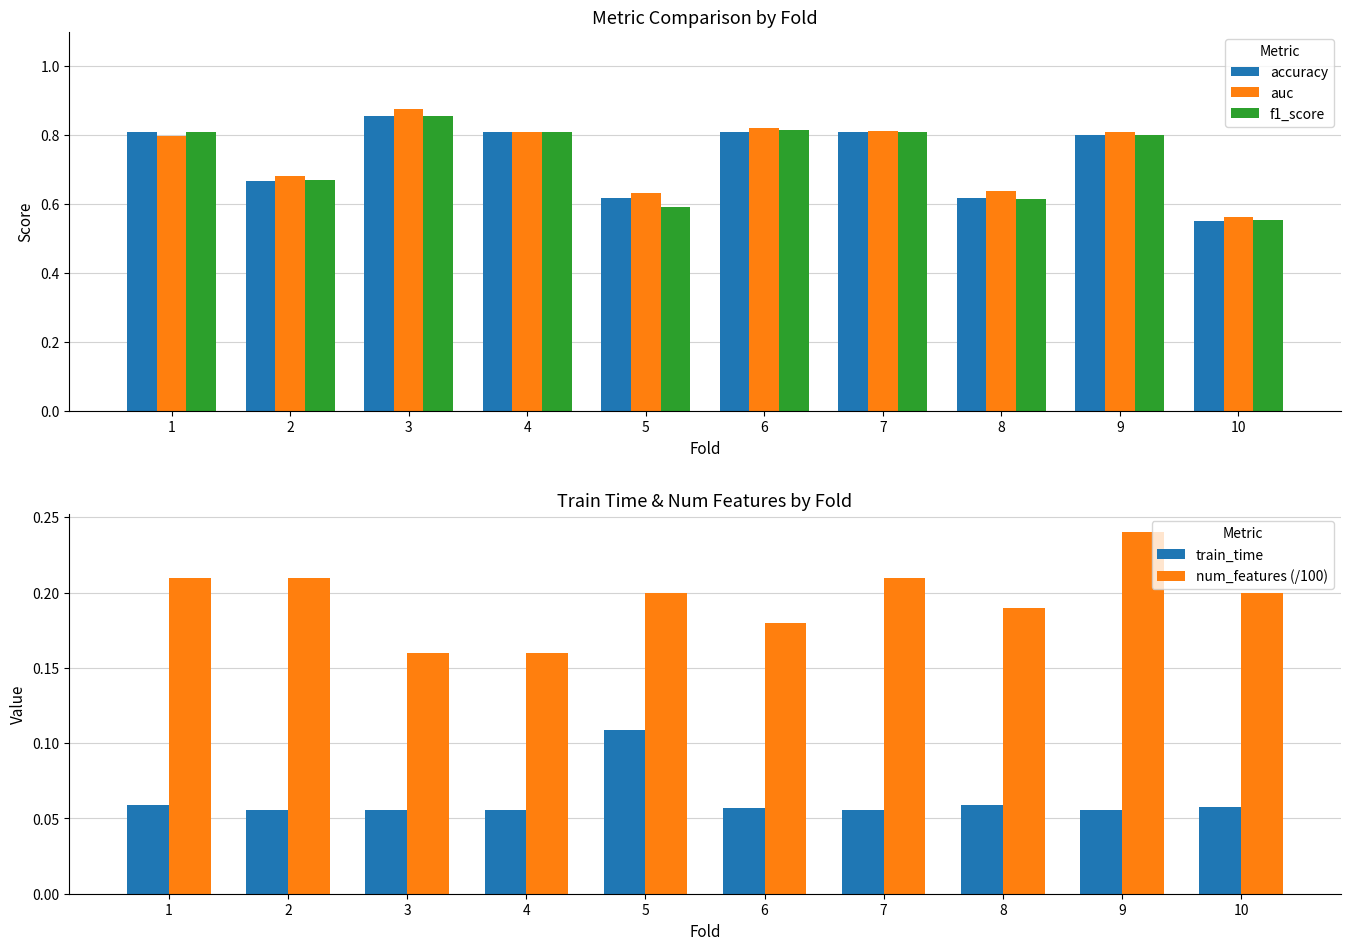

Reading right to left, extract all data points from this chart.

accuracy: 10=0.6	9=0.8	8=0.6	7=0.8	6=0.8	5=0.6	4=0.8	3=0.9	2=0.7	1=0.8
auc: 10=0.6	9=0.8	8=0.6	7=0.8	6=0.8	5=0.6	4=0.8	3=0.9	2=0.7	1=0.8
f1_score: 10=0.6	9=0.8	8=0.6	7=0.8	6=0.8	5=0.6	4=0.8	3=0.9	2=0.7	1=0.8
train_time: 10=0.1	9=0.1	8=0.1	7=0.1	6=0.1	5=0.1	4=0.1	3=0.1	2=0.1	1=0.1
num_features (/100): 10=0.2	9=0.2	8=0.2	7=0.2	6=0.2	5=0.2	4=0.2	3=0.2	2=0.2	1=0.2